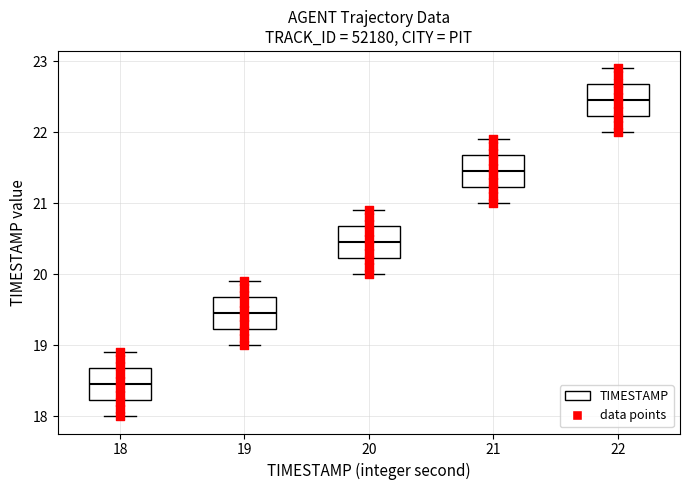

Where does the median line of the box at x = 18 sit on the y-axis? The values are not printed on the chart, so give them approximately, as read against the axis.

18.5